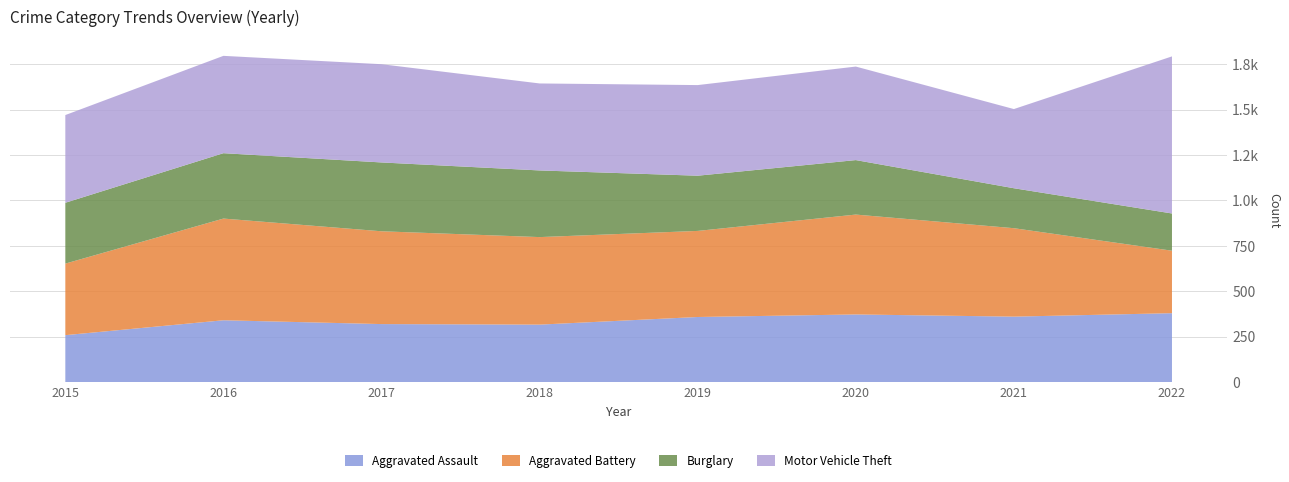

Reading left to right, extract all data points from this chart.

Aggravated Assault: 2015=258	2016=340	2017=319	2018=316	2019=358	2020=372	2021=360	2022=379
Aggravated Battery: 2015=394	2016=560	2017=511	2018=482	2019=474	2020=550	2021=487	2022=344
Burglary: 2015=335	2016=360	2017=379	2018=367	2019=304	2020=300	2021=220	2022=205
Motor Vehicle Theft: 2015=483	2016=536	2017=541	2018=479	2019=499	2020=515	2021=436	2022=865